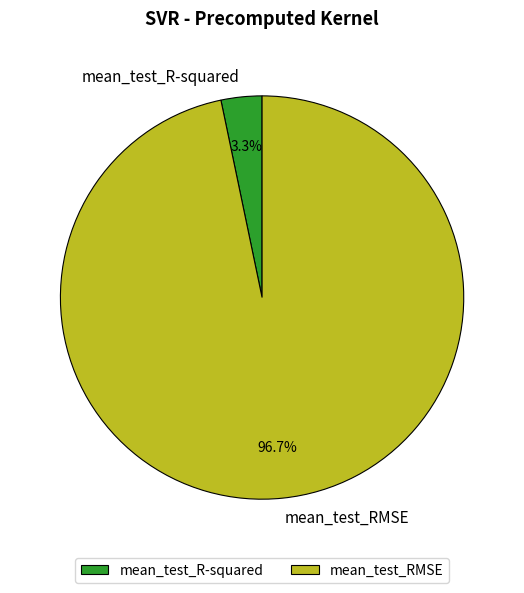

To the nearest percent, what percentage of the pie is mean_test_R-squared?

3%